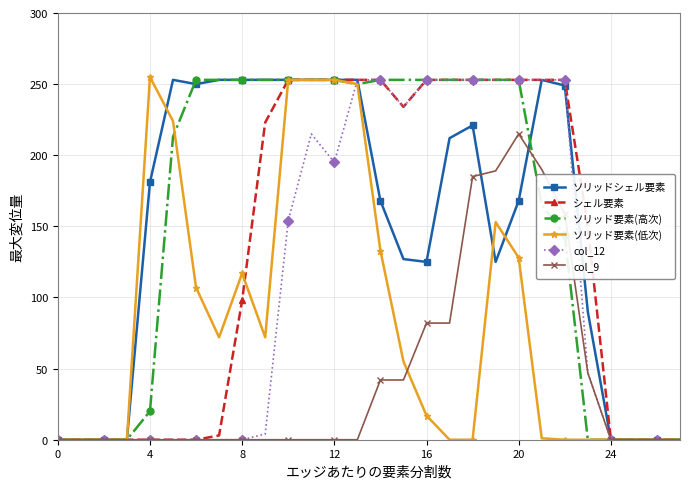

Does the chart display data point markers on the line(s)?

Yes